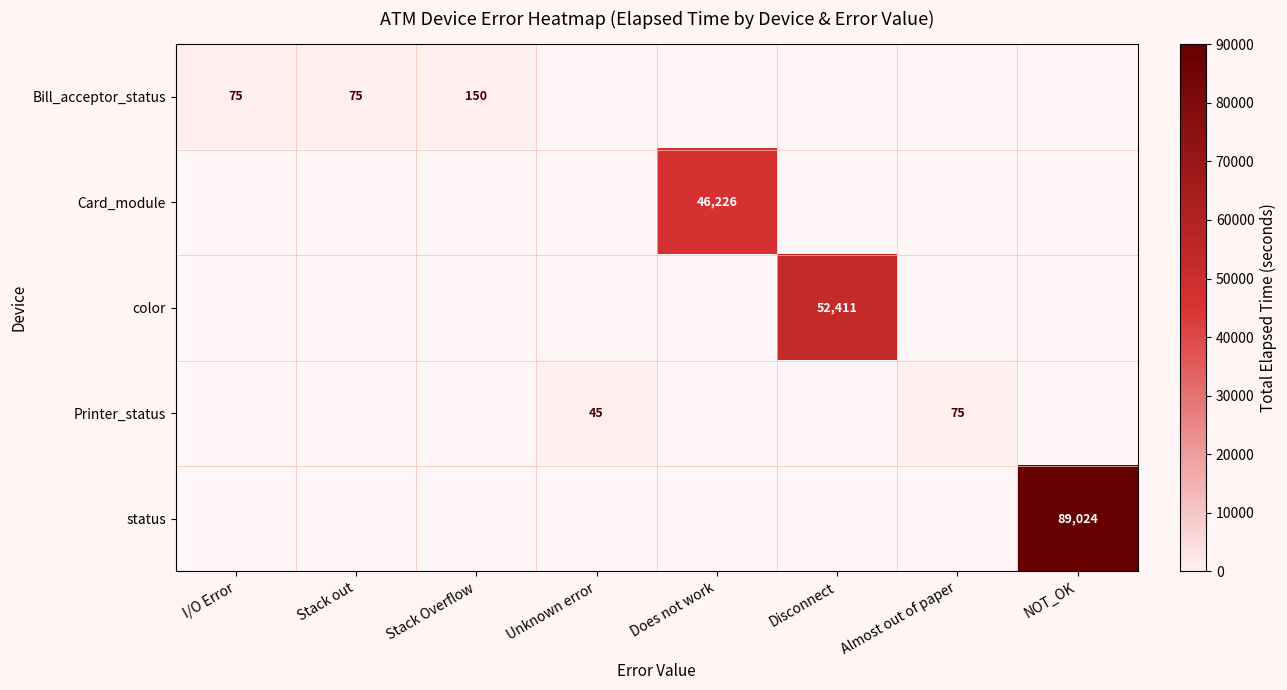

Is it true that Bill_acceptor_status equals 26 at Stack out?

False